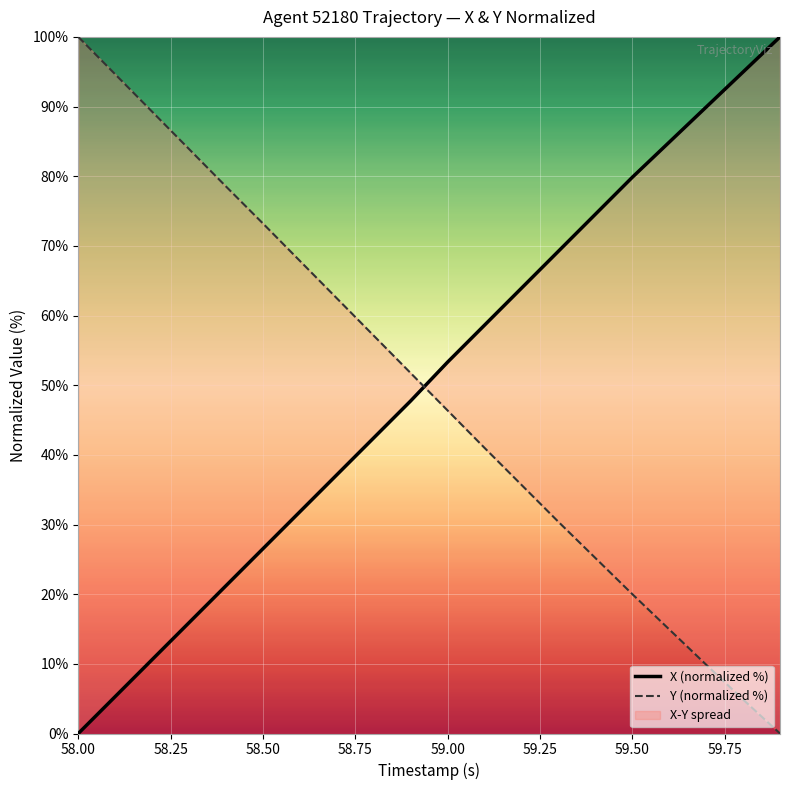

How many series are shown in this chart?

2